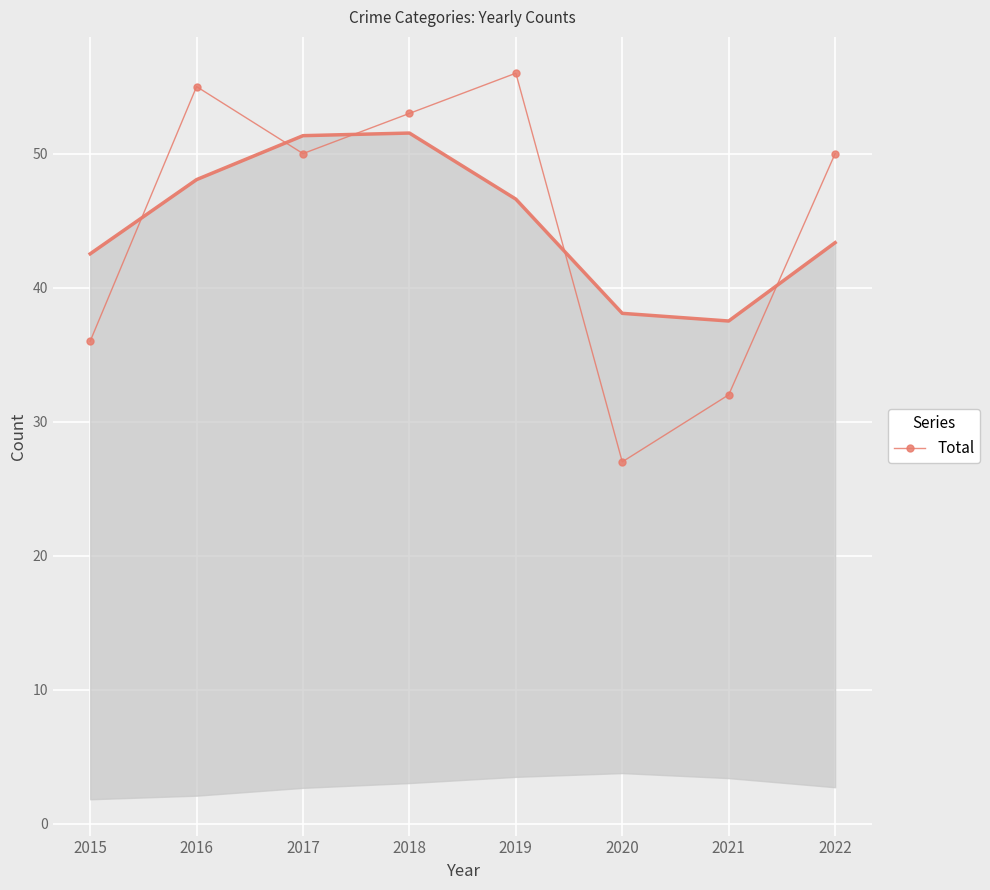

Reading left to right, transcribe all the data shown in this chart.

2015=36	2016=55	2017=50	2018=53	2019=56	2020=27	2021=32	2022=50